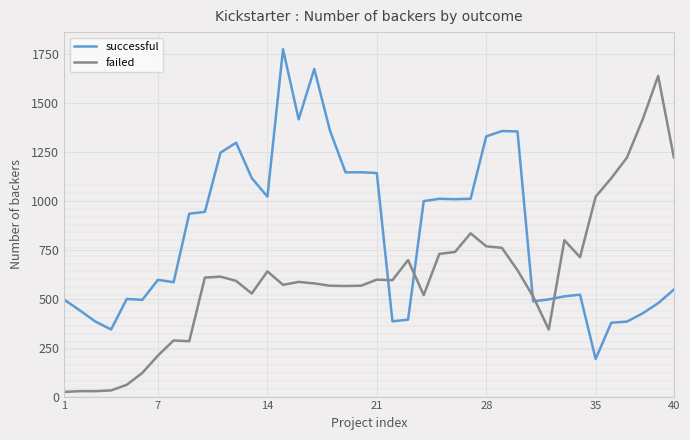

Rank the series by their average value, from highest to lowest.

successful, failed